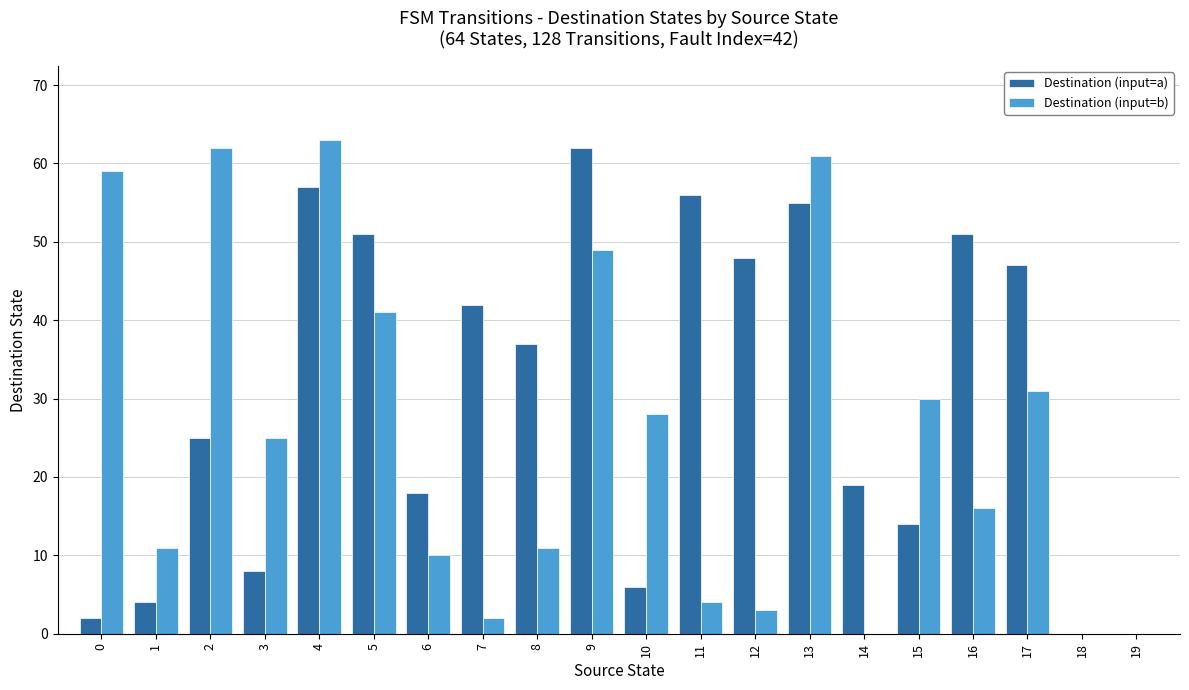

What is the maximum value for Destination (input=b)?

63